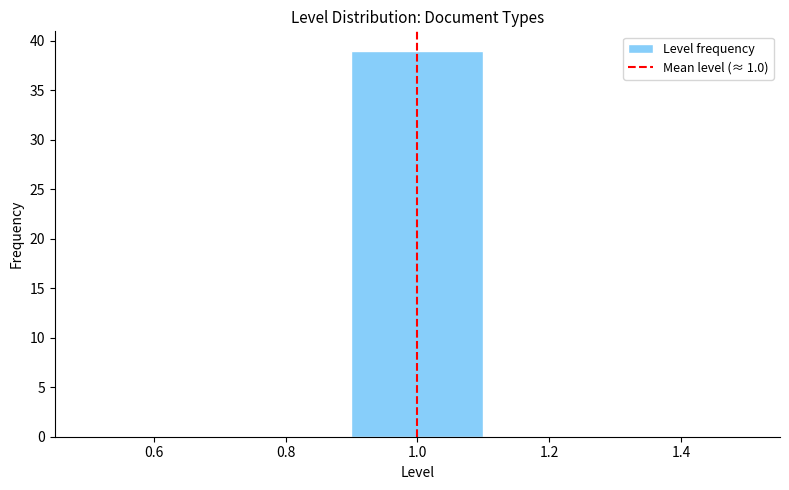

How tall is the bar that spans 0.9 to 1.1 on the x-axis? The values are not printed on the chart, so give them approximately, as read against the axis.

39